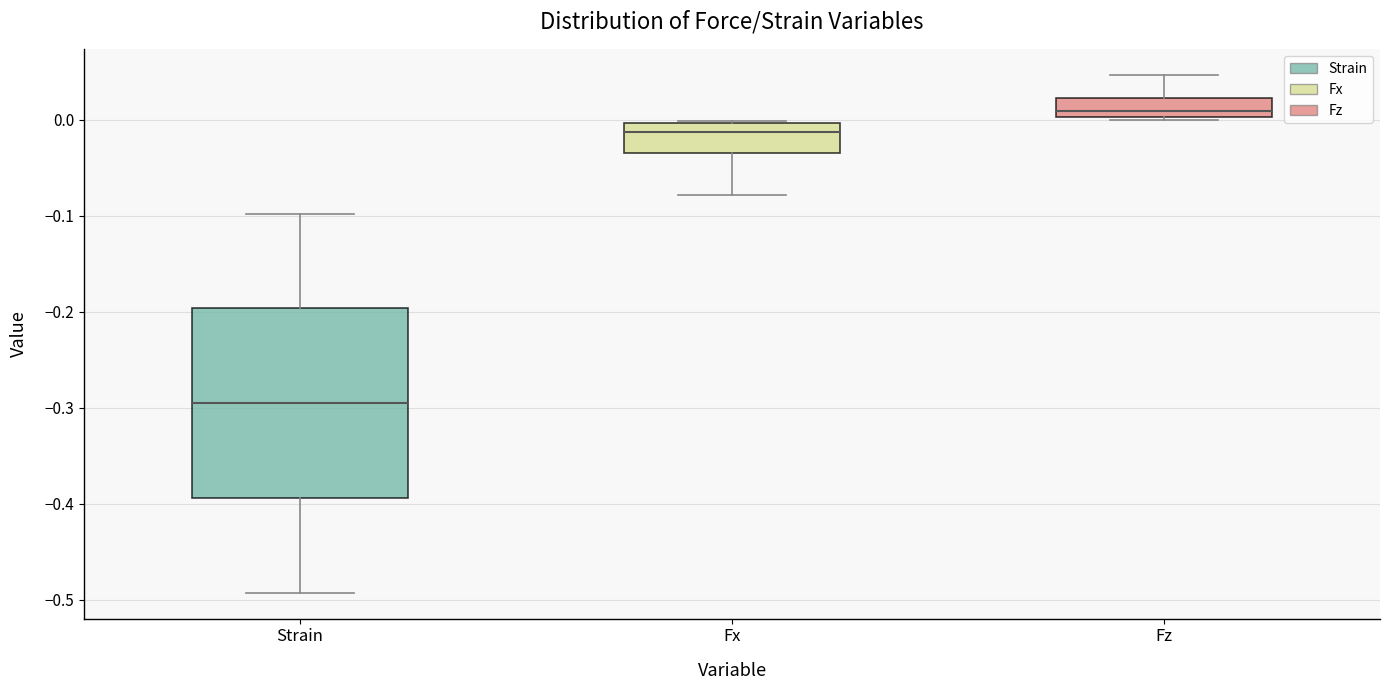

Which box's median line is the highest?

Fz